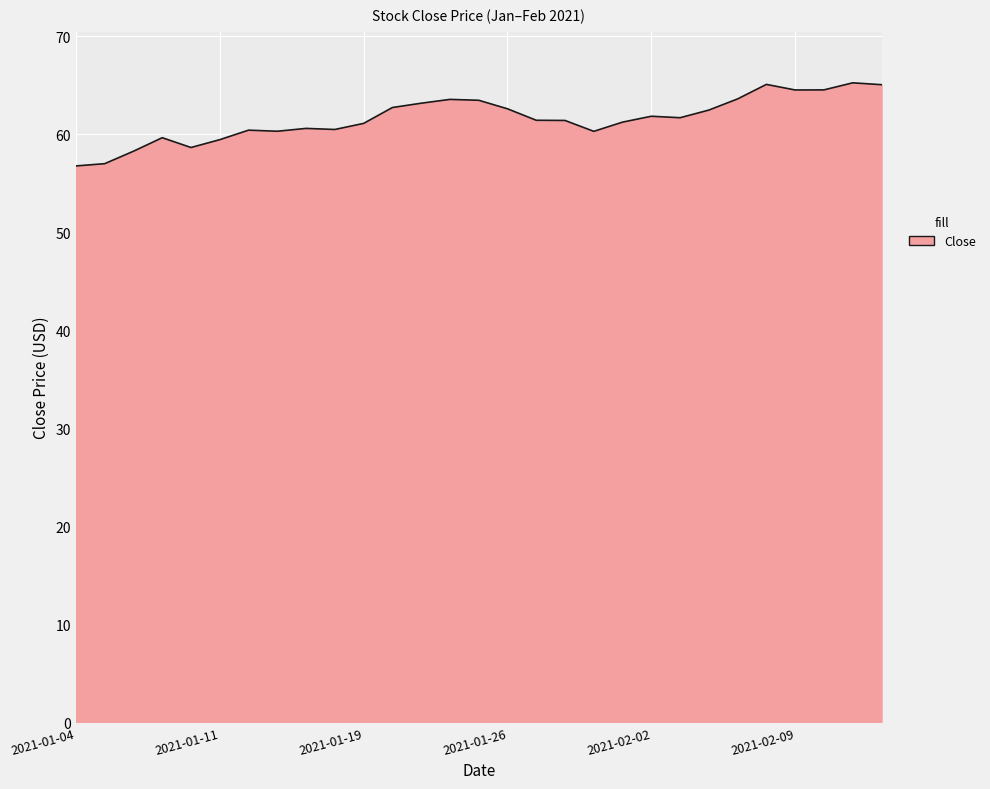

What is the difference between the maximum and minimum values?

8.5